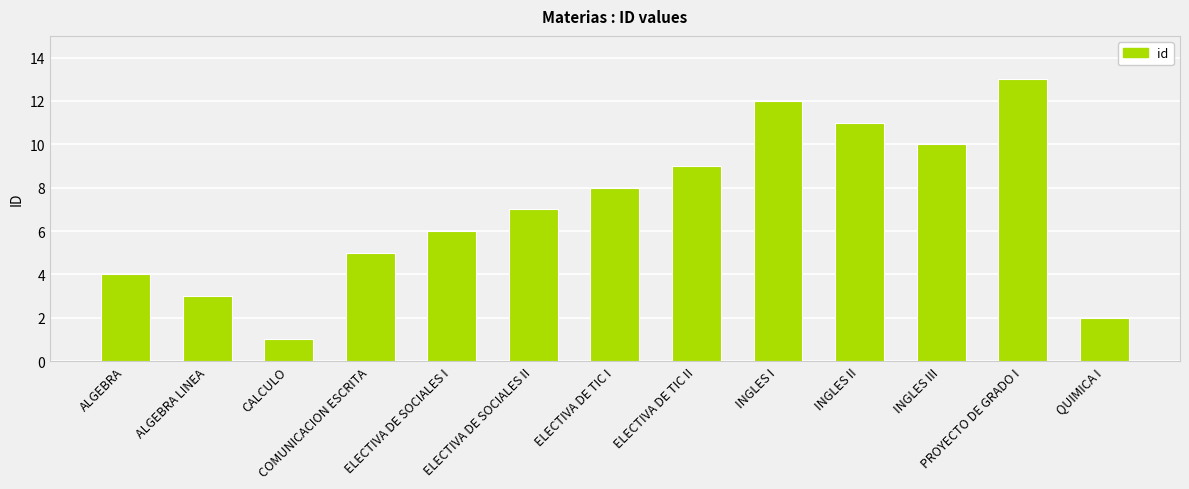

Are the bars horizontal?

No